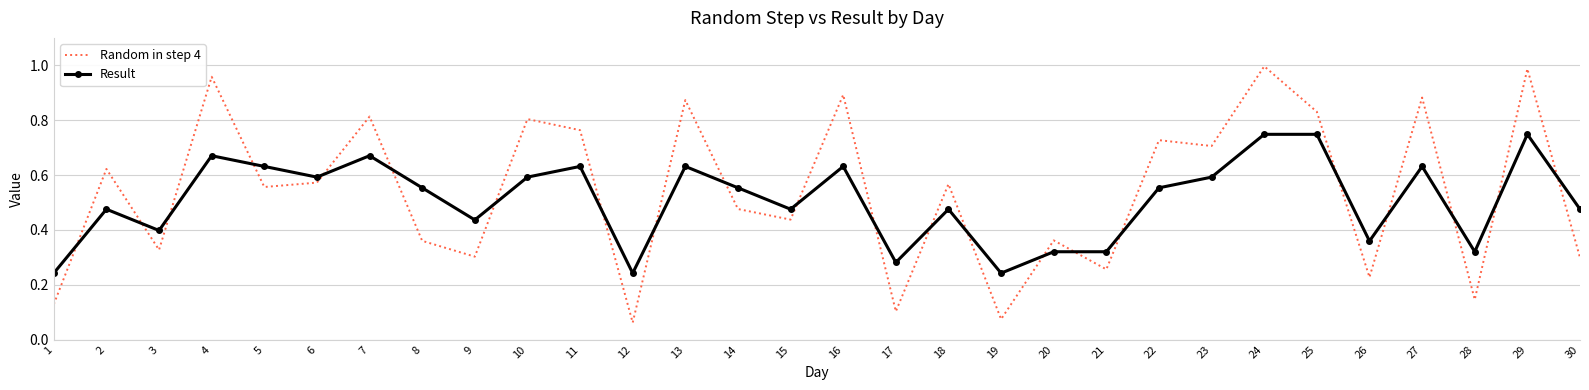

Which series has the largest range (max minus min)?

Random in step 4